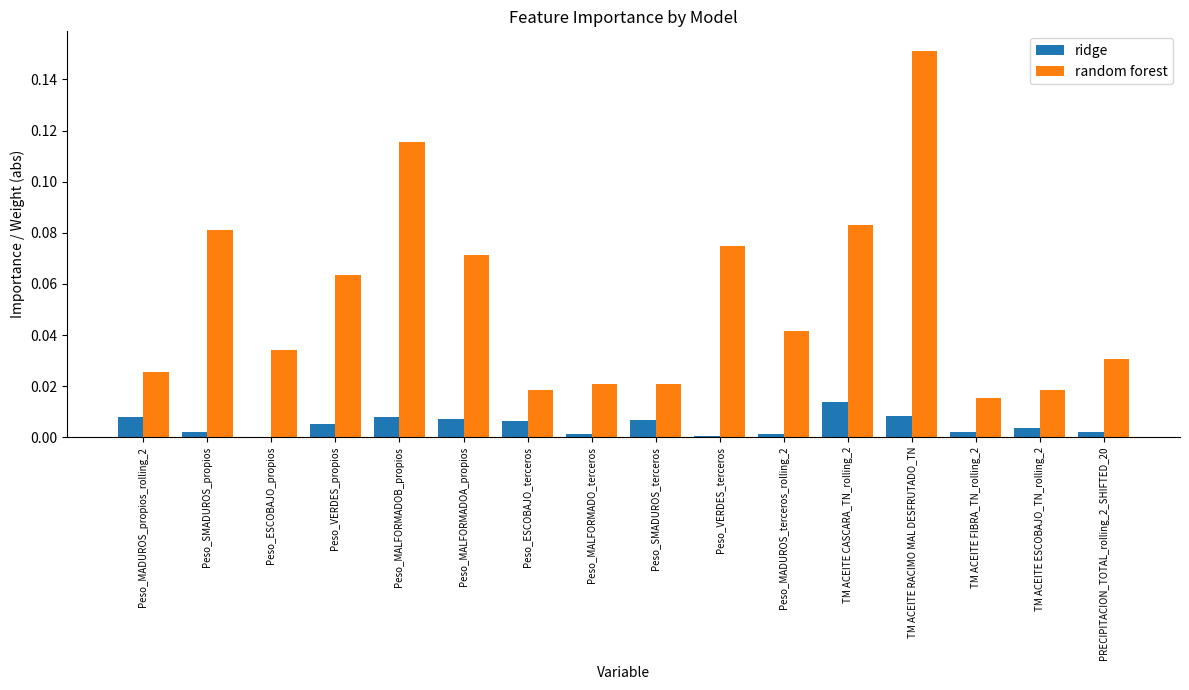

What are all the series names shown in the legend?

ridge, random forest